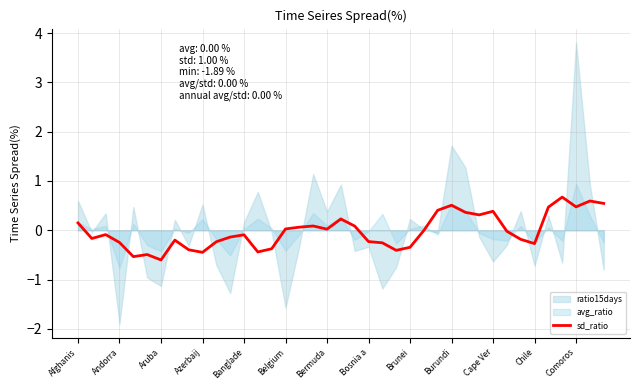

How many values exceed 0?

17